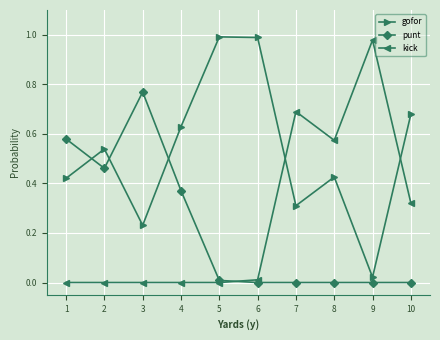

Which series ends up on top after the final intersection of gofor and punt?

gofor